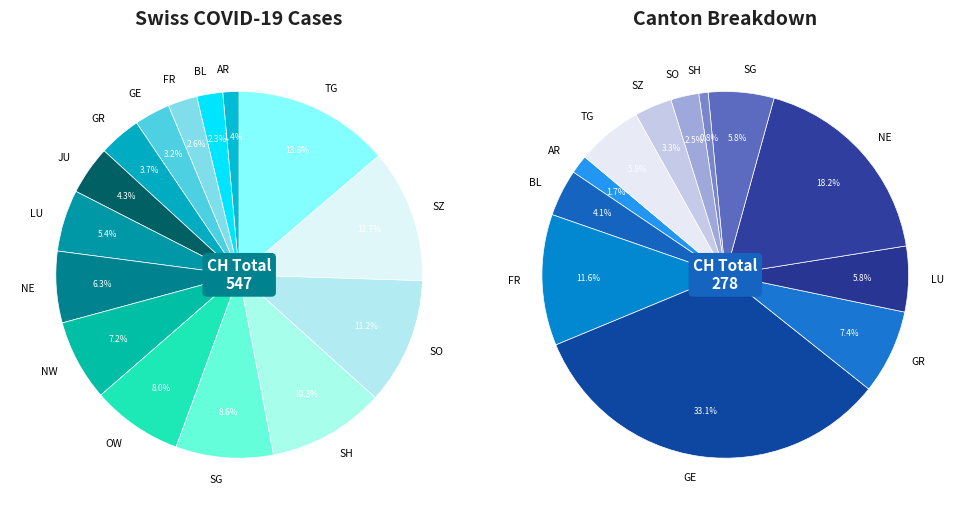

Which category has the smallest portion of the pie?

AR